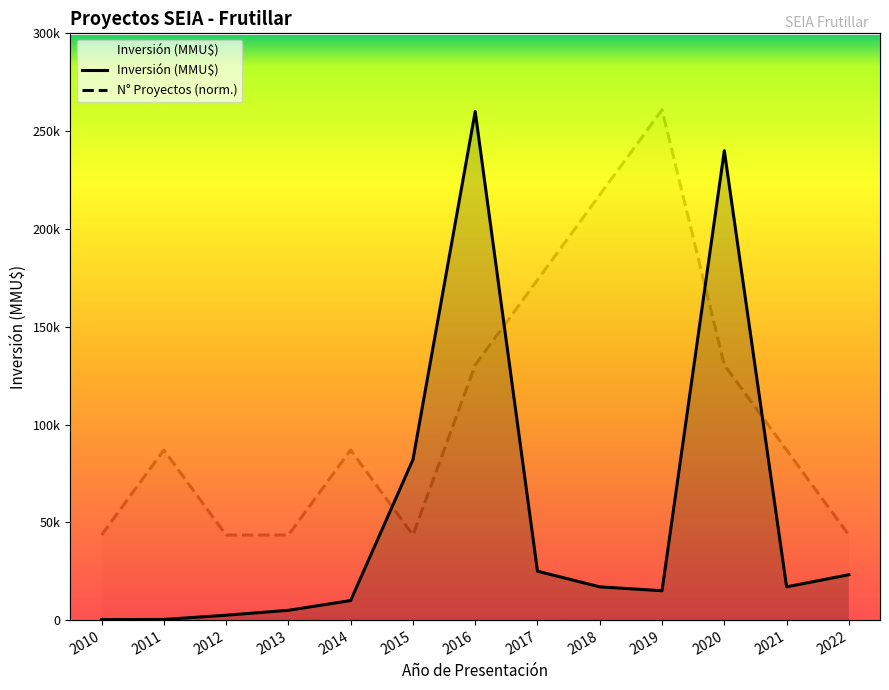

At which category does the chart reach its peak across all series?

2019